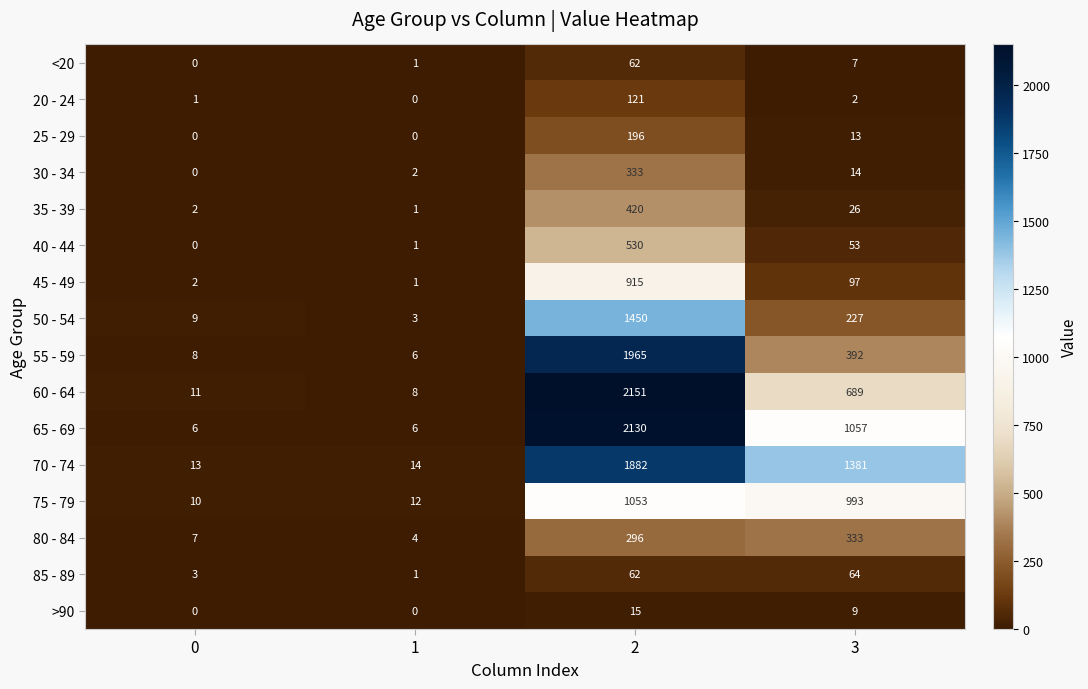

Is the value of 50 - 54 at 3 greater than the value of 75 - 79 at 2?

No